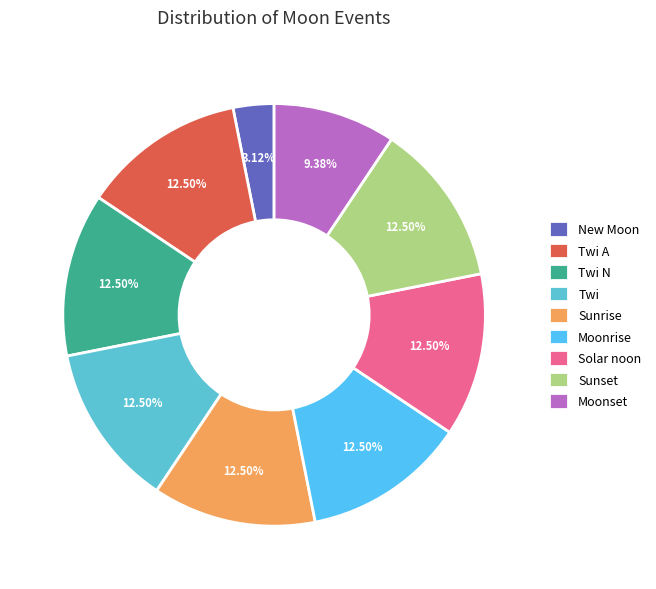

What portion of the pie excludes Twi N?

87.5%